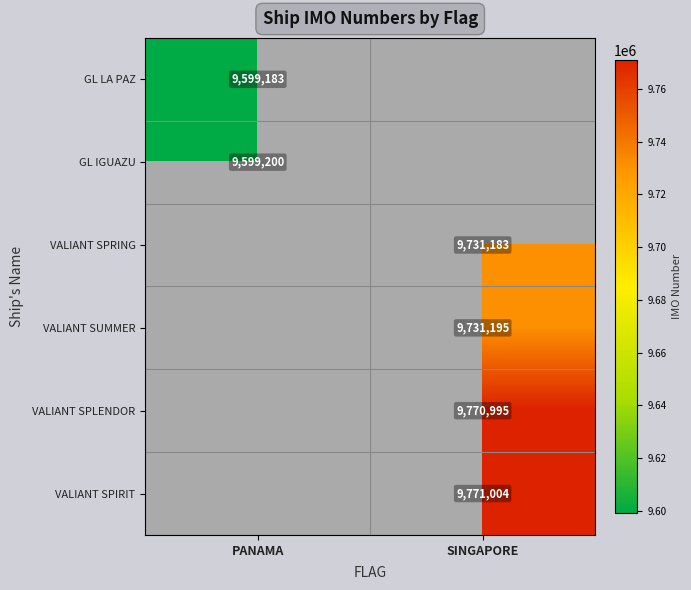

Is the value of VALIANT SPLENDOR at SINGAPORE greater than the value of VALIANT SPRING at SINGAPORE?

Yes